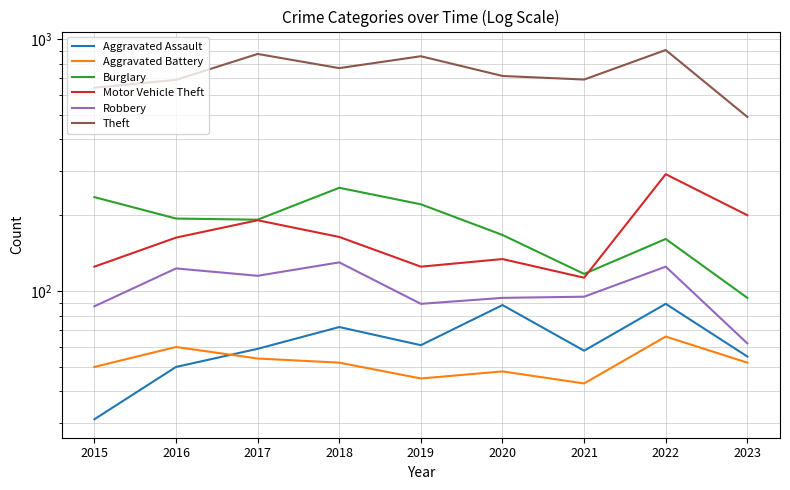

What is the total value across all series at 2018?

1442